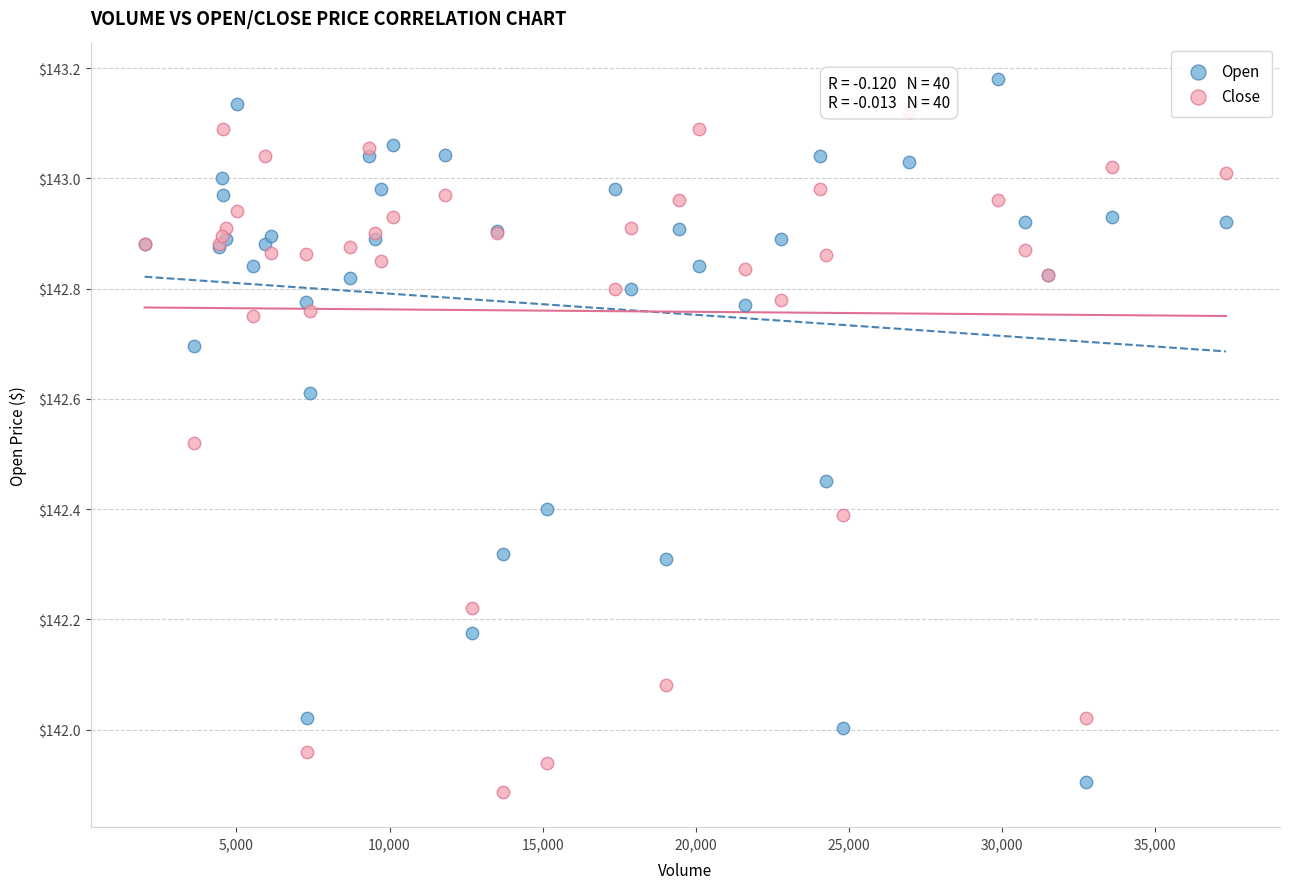

What is the X range (max minus min) for the scatter plot?

35323.0